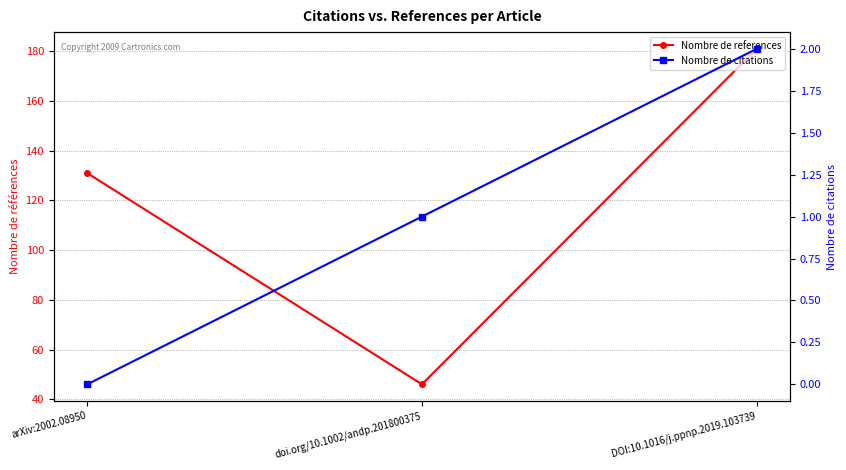

What is the sum of all Nombre de citations values?

3